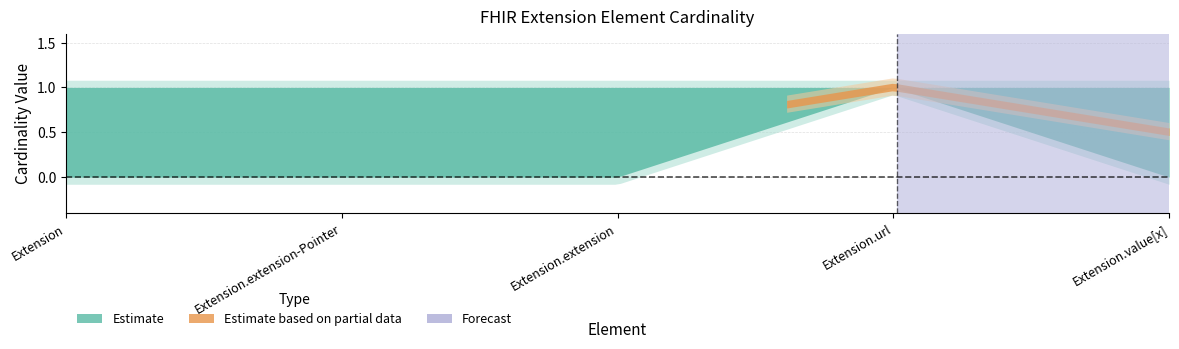

What is the total value across all series at Extension.url?

4